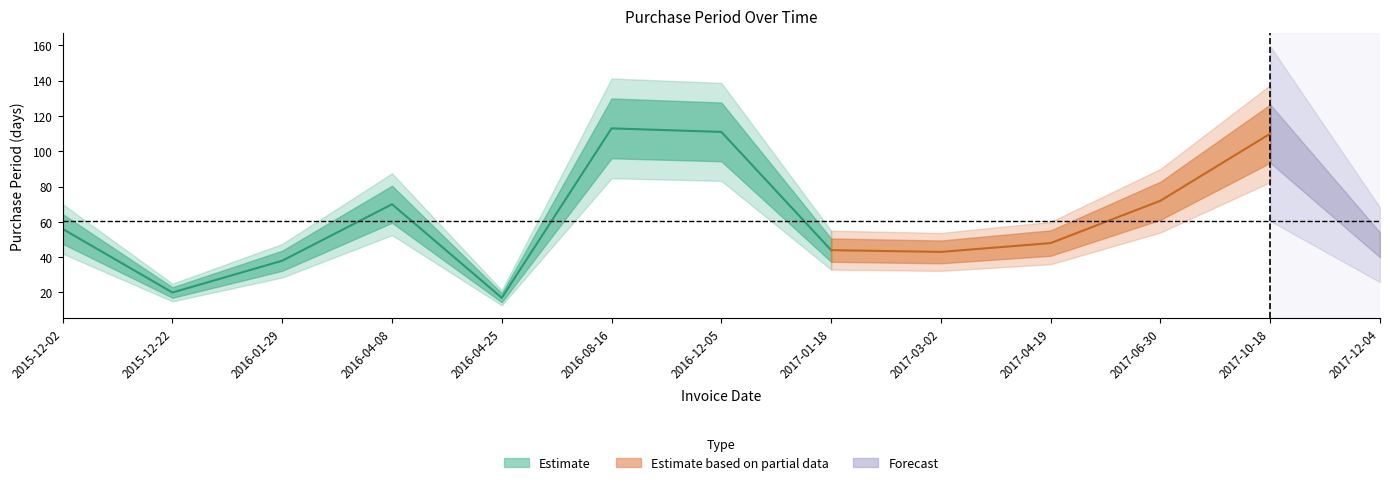

Reading left to right, transcribe all the data shown in this chart.

56	20	38	70	17	113	111	44	43	48	72	110	47